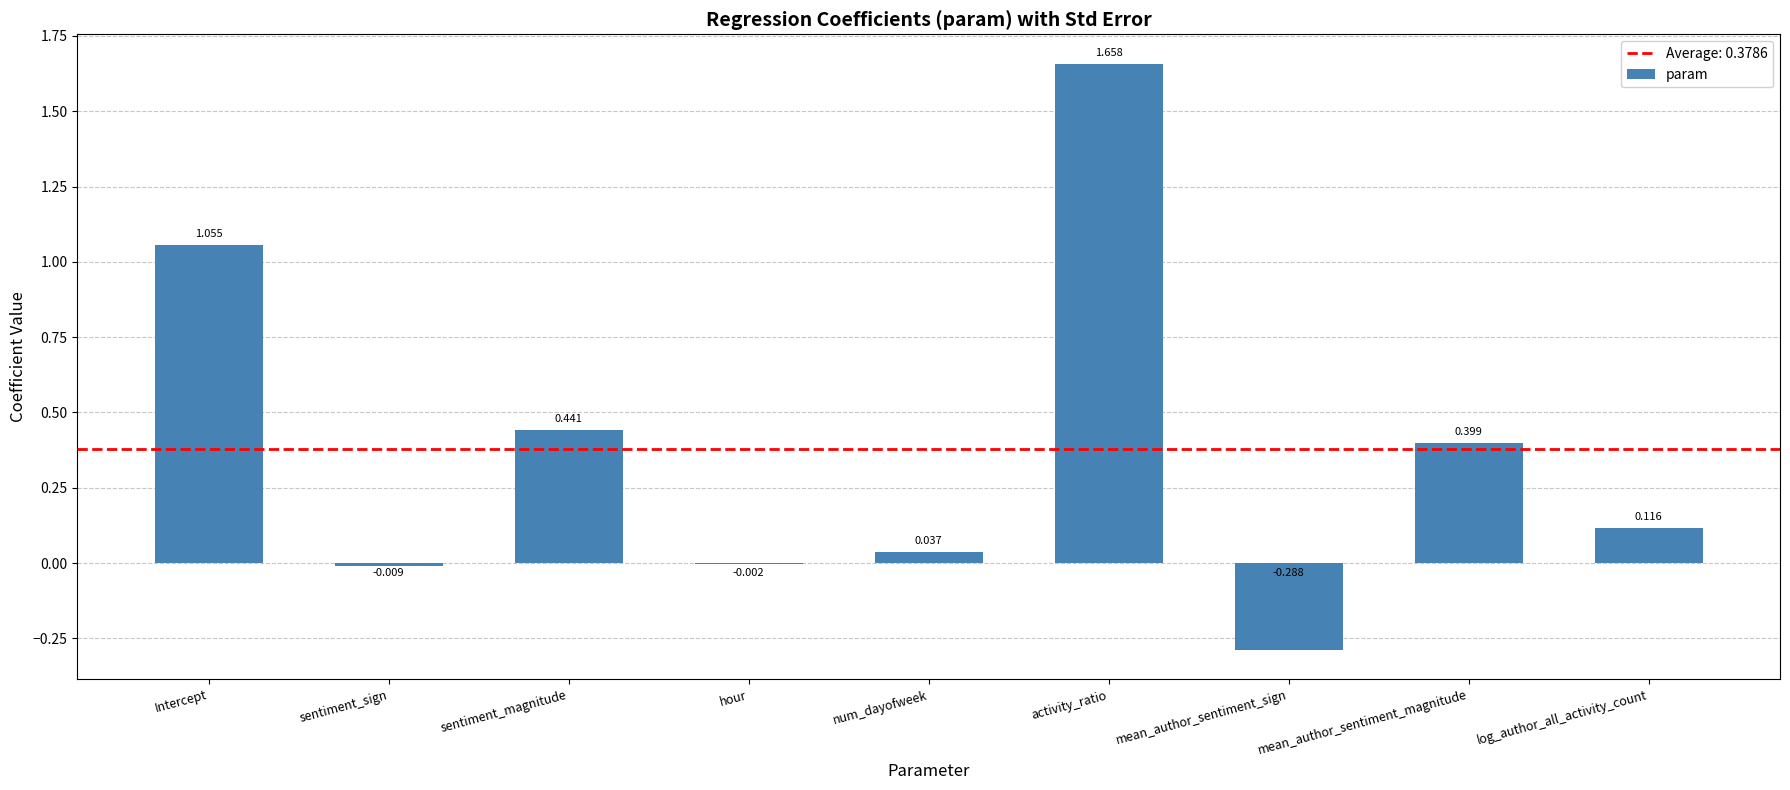

How many values are above zero?

6